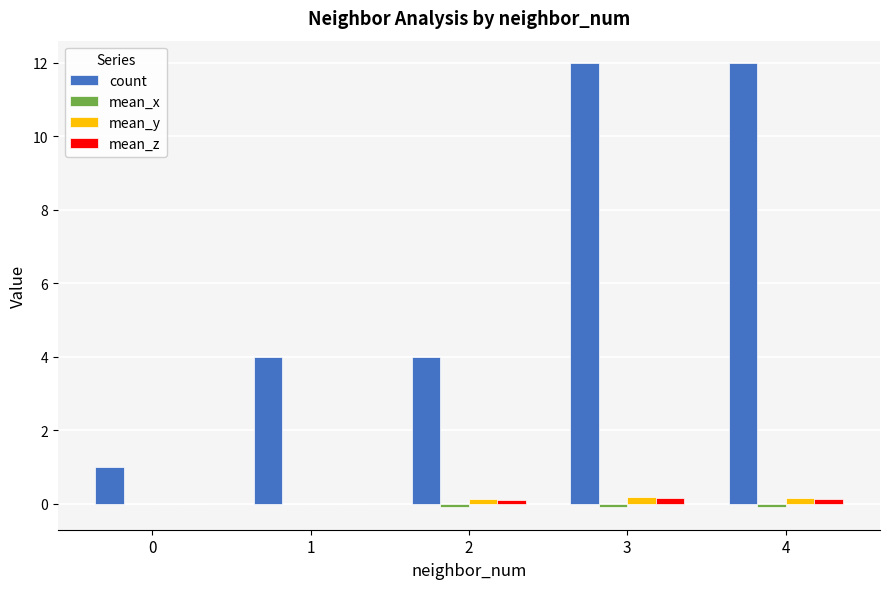

What is the average value of the count series?

6.6